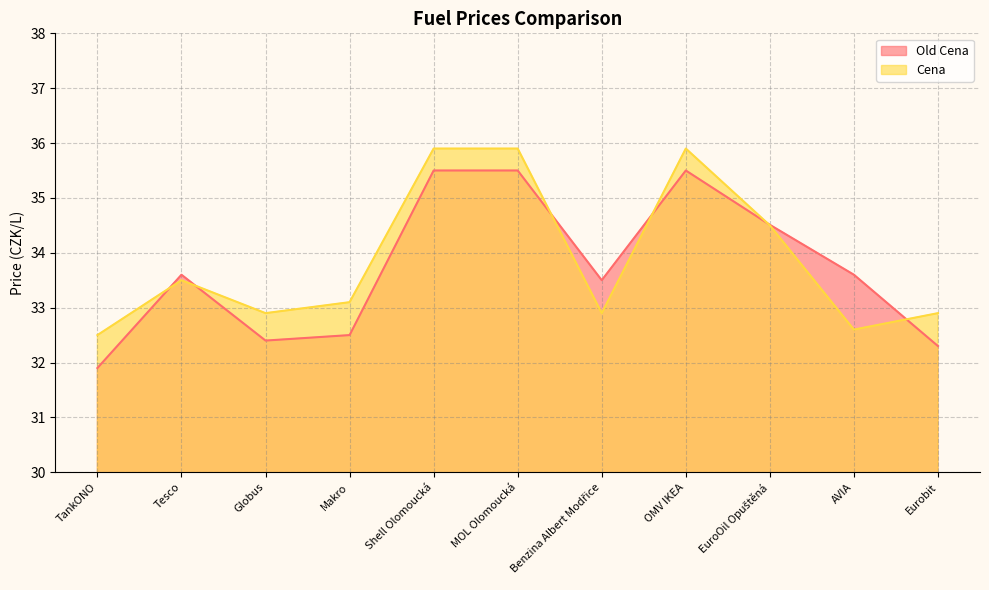

What is the difference between the highest and lowest values at Eurobit?

0.6